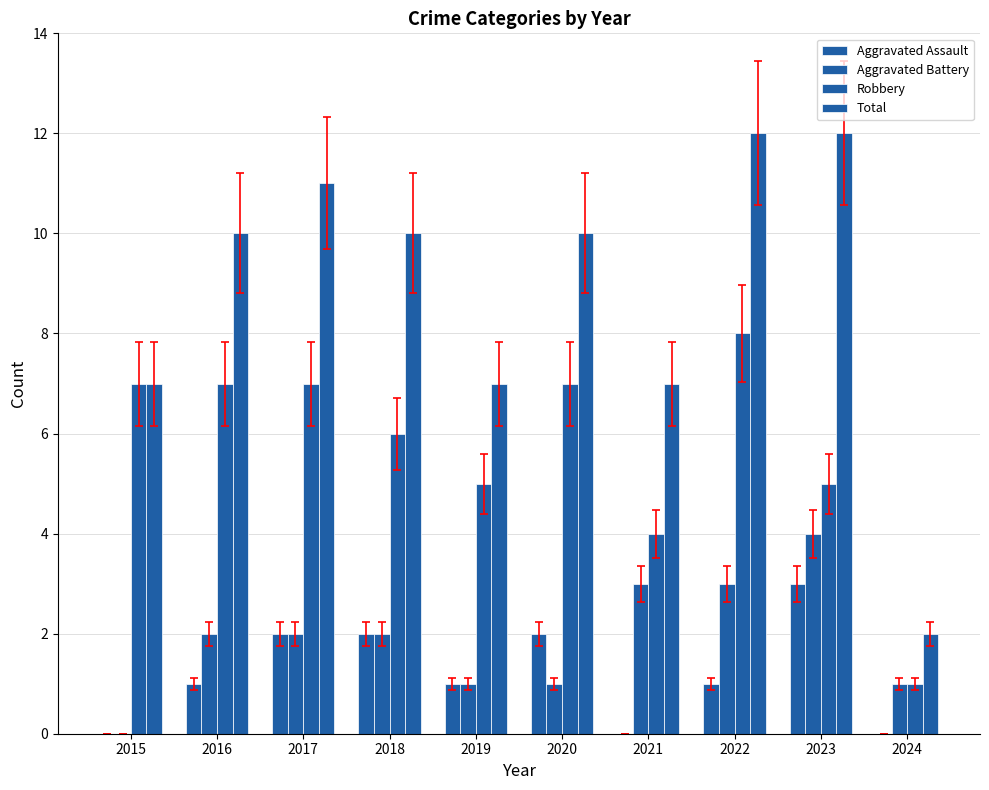

Between 2022 and 2023, which is larger?

2023